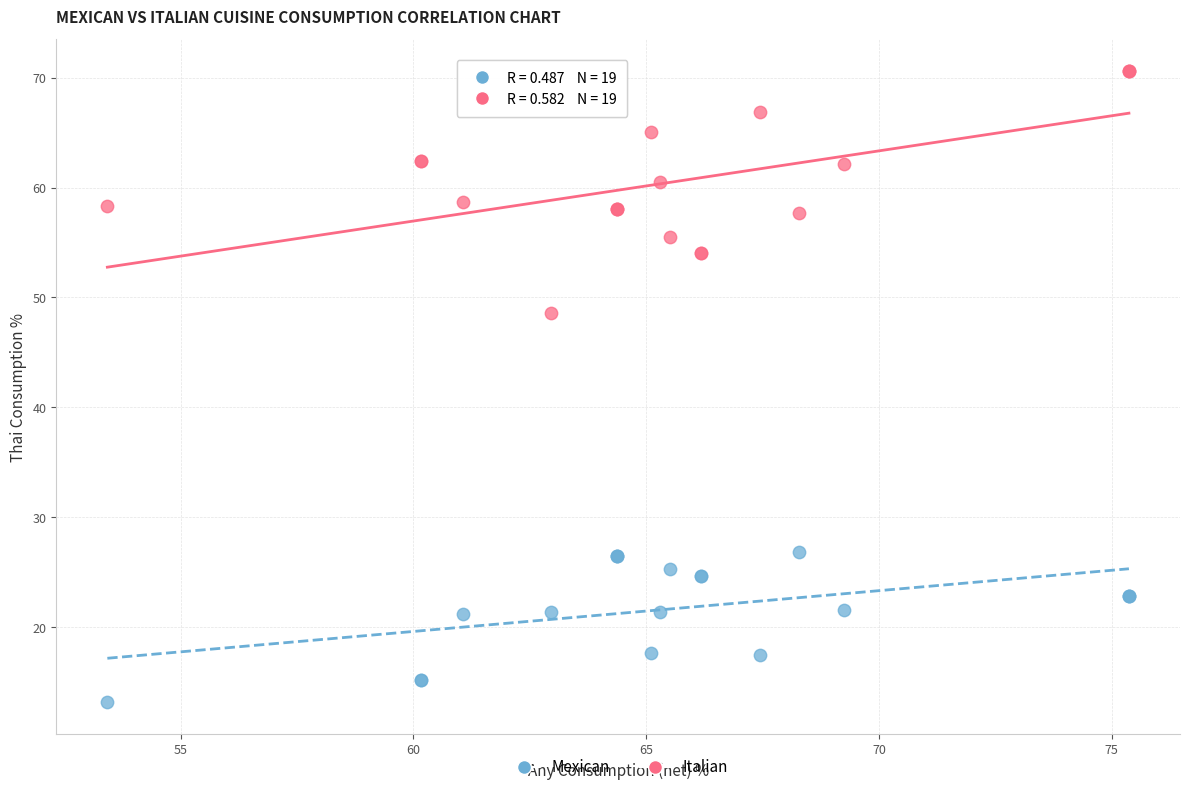

Across all series, what Y value is closest to 41?

48.6